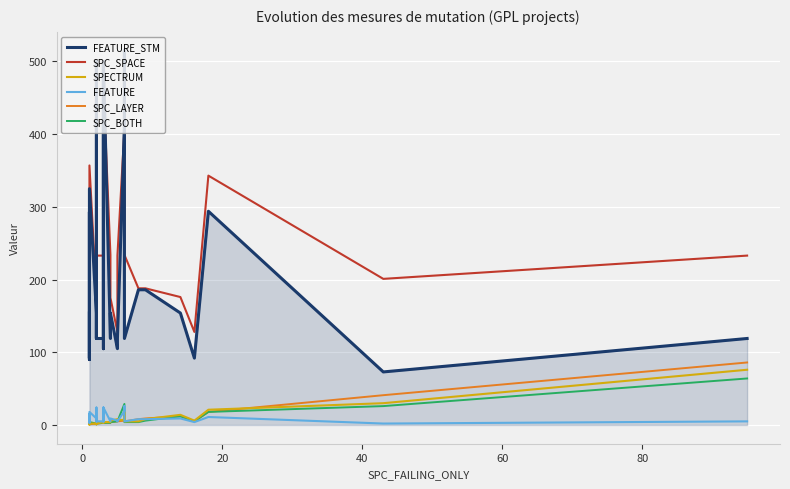

What is the value of the FEATURE_STM point at the 33rd from the left?

154